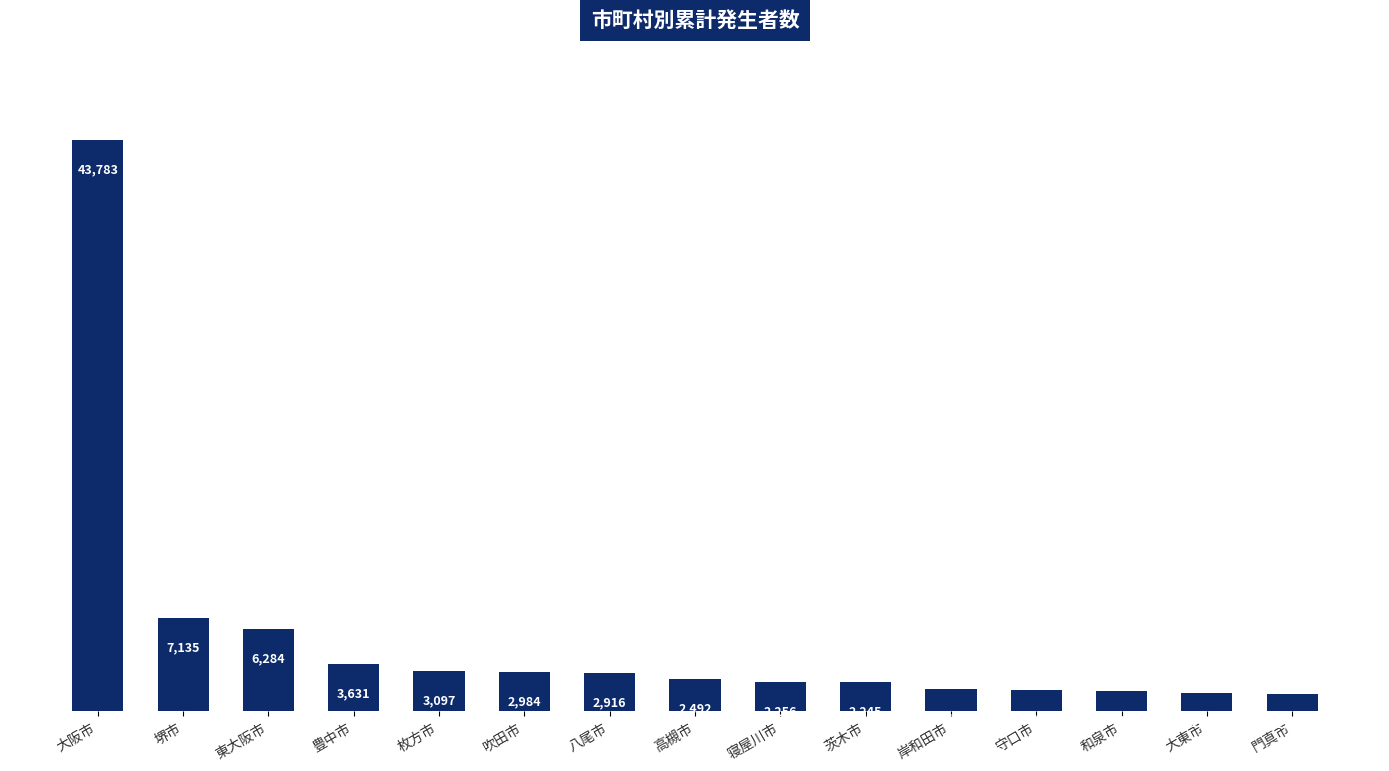

List the labels in order of value, largest first.

大阪市, 堺市, 東大阪市, 豊中市, 枚方市, 吹田市, 八尾市, 高槻市, 寝屋川市, 茨木市, 岸和田市, 守口市, 和泉市, 大東市, 門真市